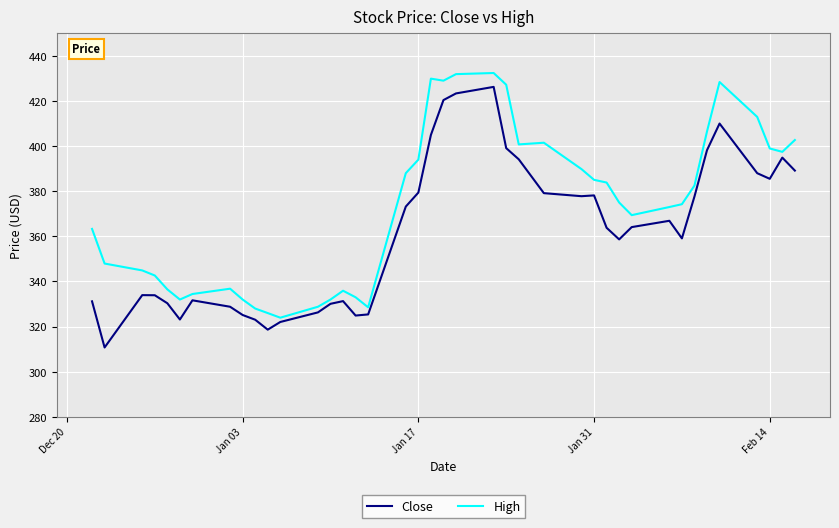

What is the minimum value shown in the chart?

310.8